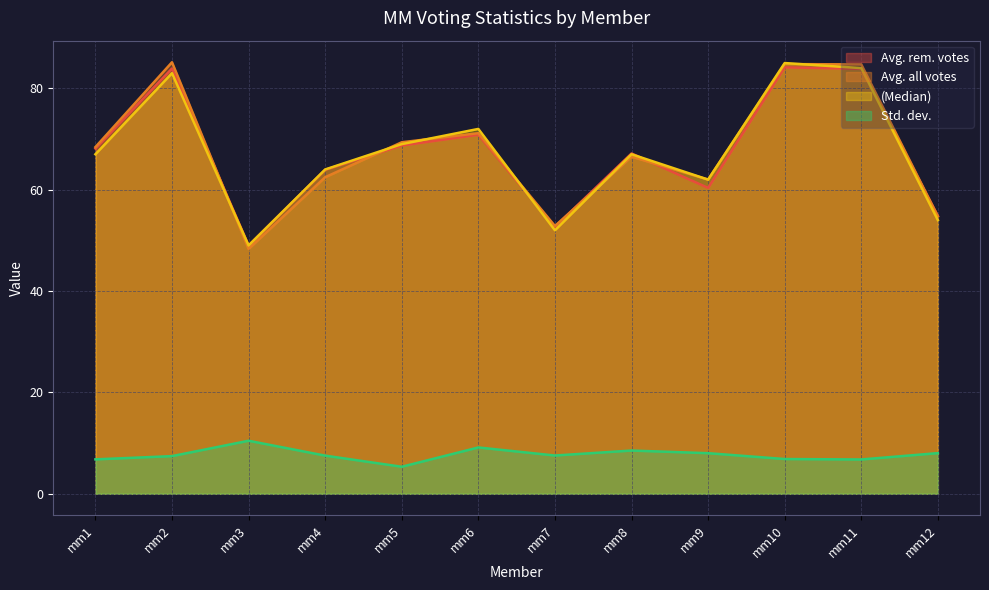

Read the Std. dev. value at mm12.

8.0